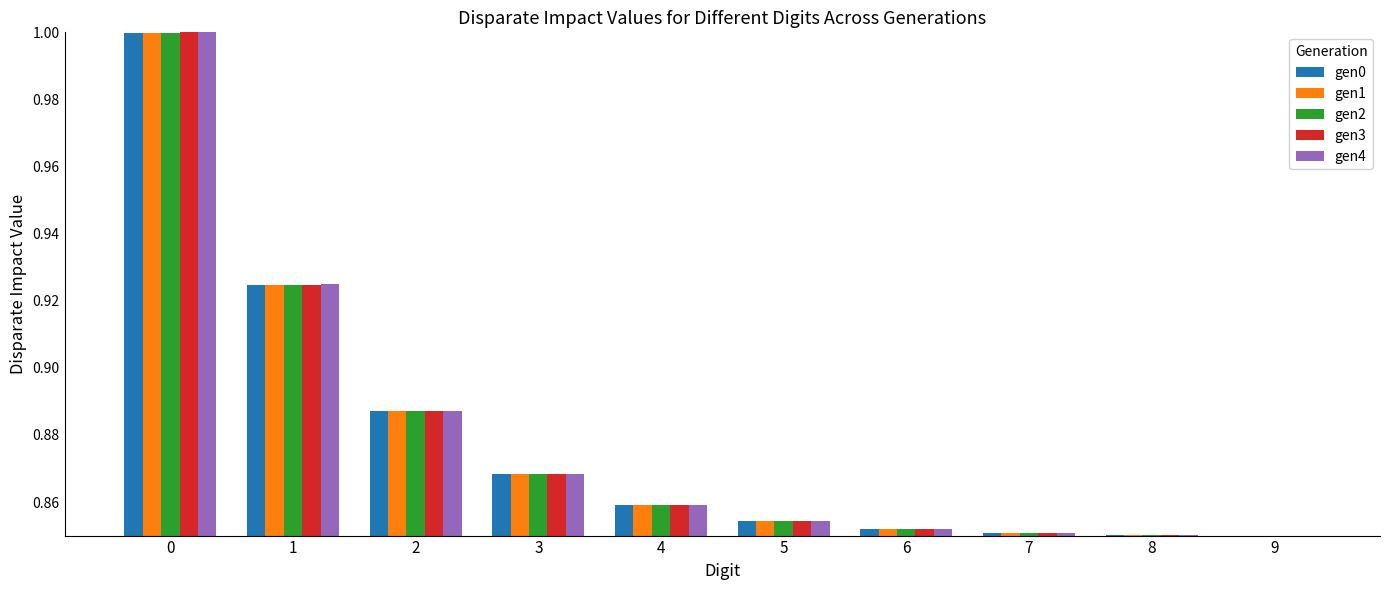

What is the greatest value displayed?

1.0